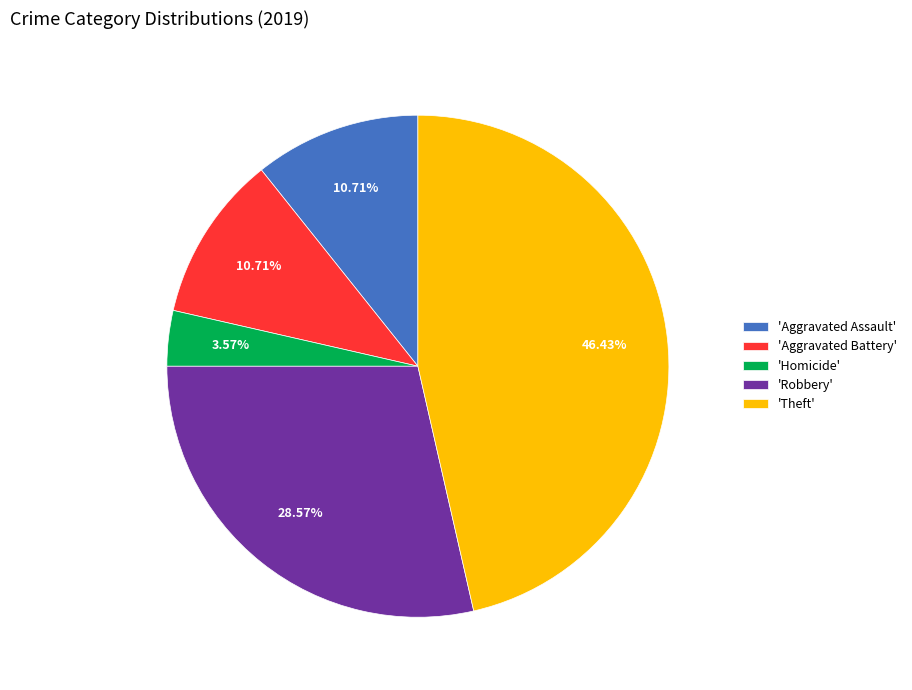

Combined, do 'Robbery' and 'Homicide' account for over 50%?

No